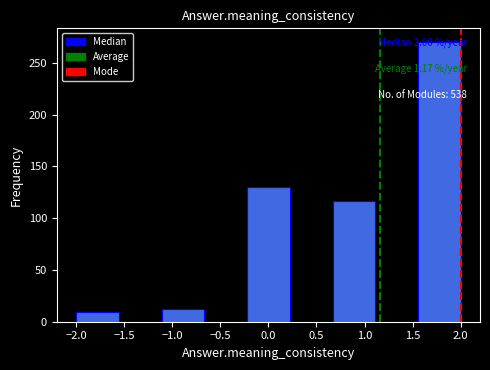

Which range on the x-axis has the tallest bar?

1.55 to 2.00